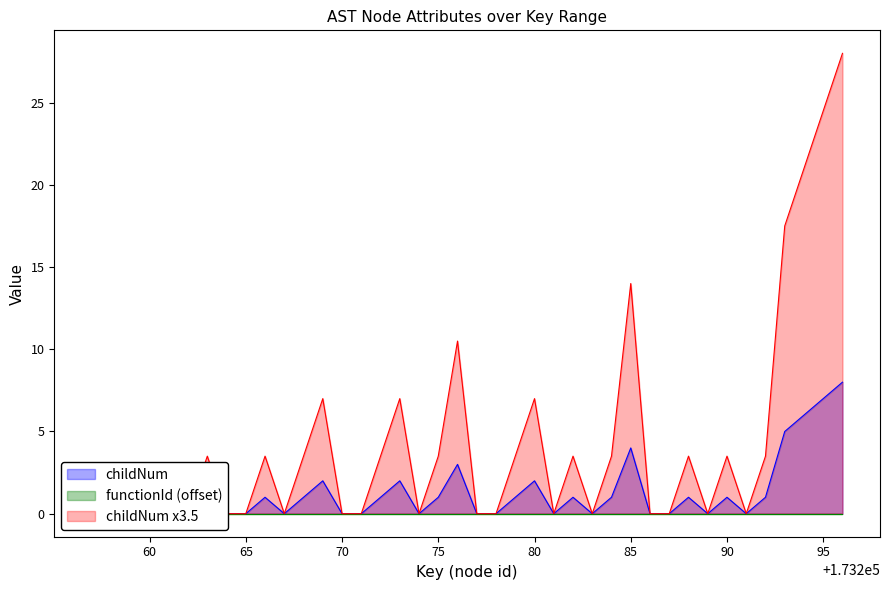

Count the number of values greater than 1.

9